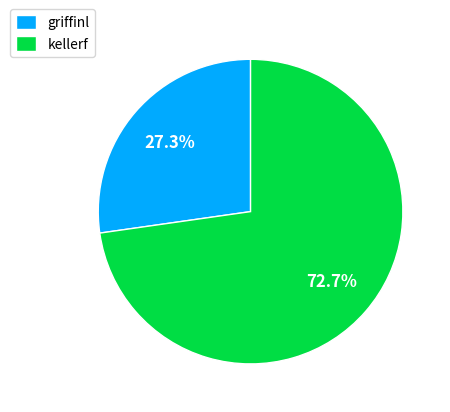

What percentage is NOT represented by griffinl?

72.7%